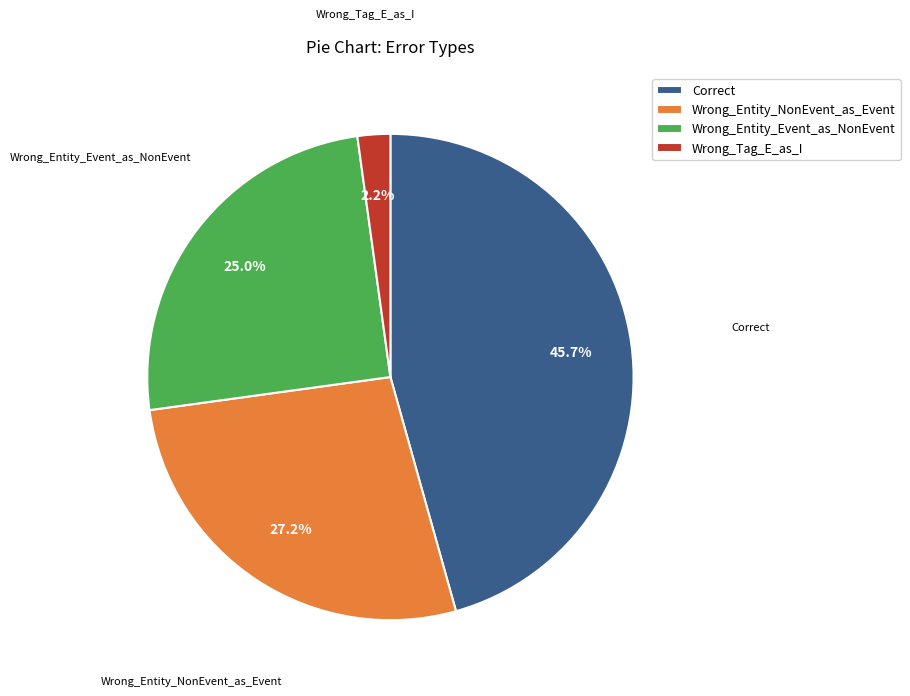

True or false: Wrong_Entity_NonEvent_as_Event accounts for 36% of the total.

False